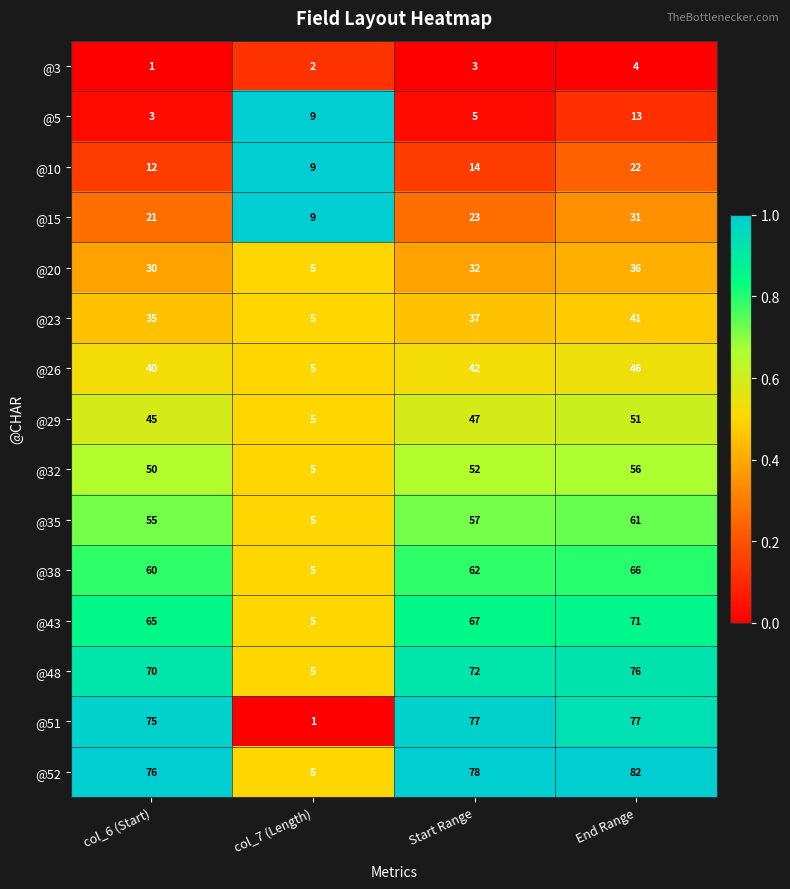

Is the value of @29 at col_6 (Start) greater than the value of @3 at col_7 (Length)?

Yes